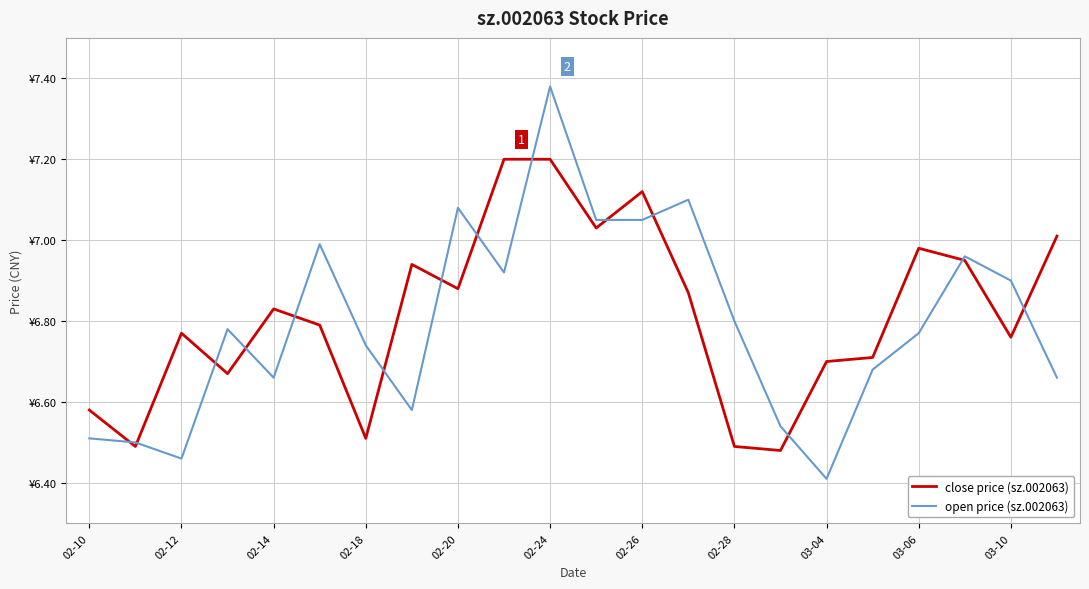

In close price (sz.002063), how many points are lower than both neighbors (excluding endpoints)?

7